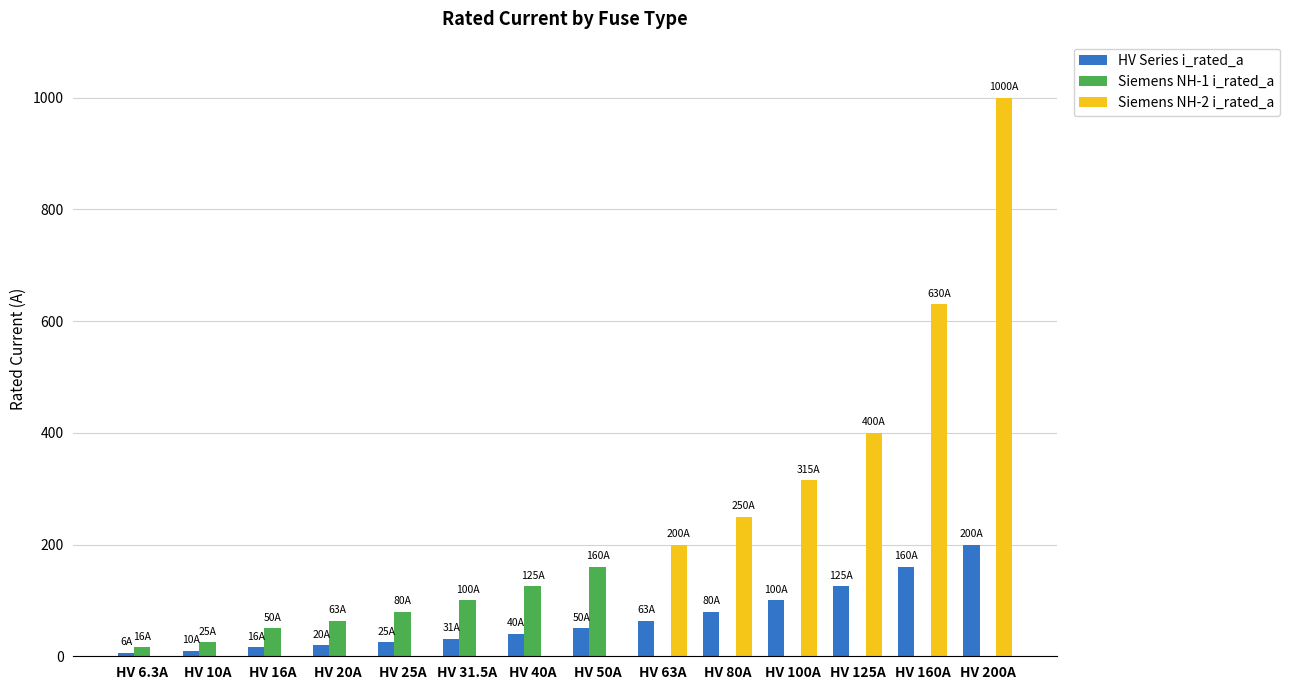

Is it true that Siemens NH-1 i_rated_a equals -107.1 at HV 200A?

False